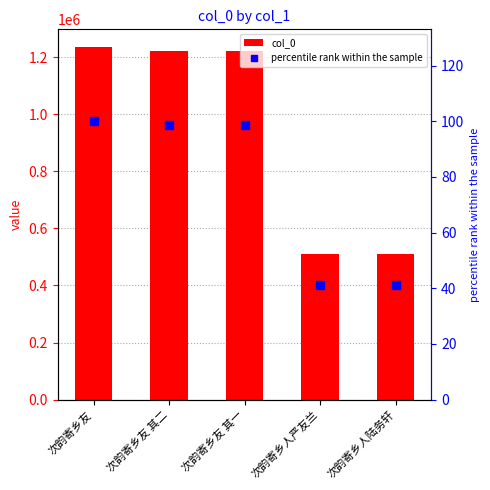

At how many categories does at least one series exceed 800923?

3